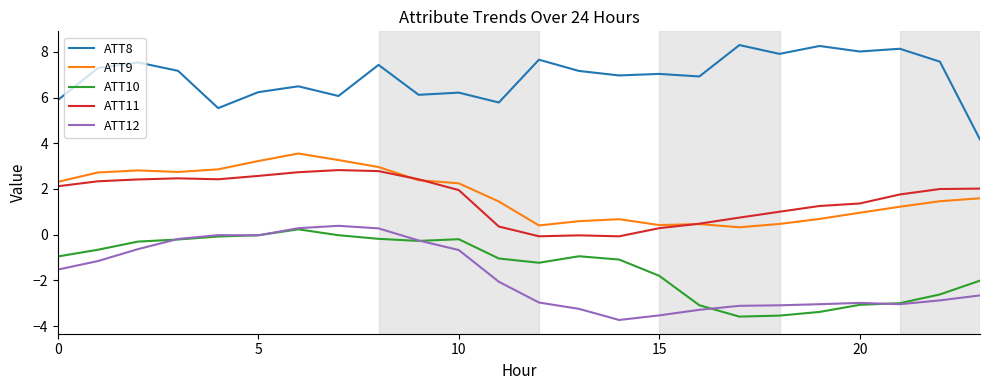

Which series has the largest total across all categories?

ATT8